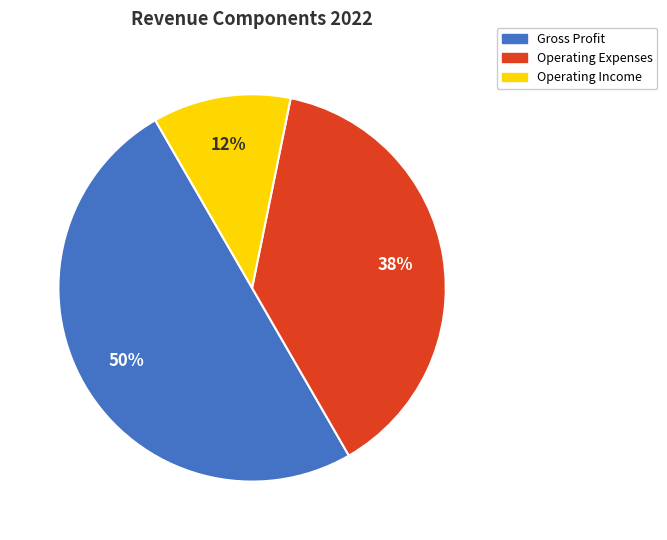

To the nearest percent, what is the average slice percentage?

33%